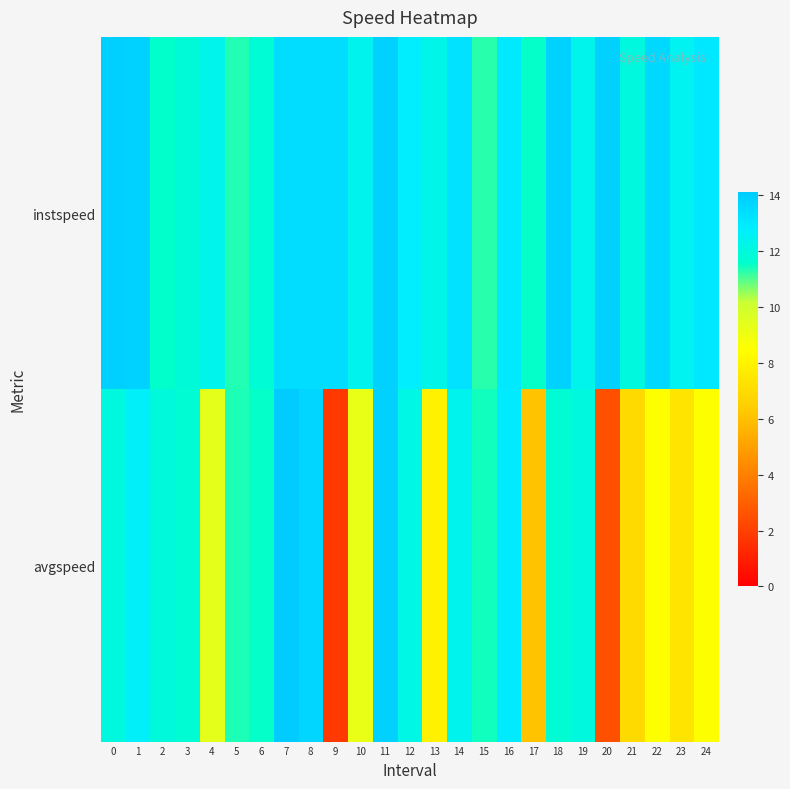

Reading left to right, extract all data points from this chart.

instspeed: 0=13.9	1=13.8	2=11.6	3=11.9	4=12.3	5=11.3	6=11.8	7=13.4	8=13.4	9=13.5	10=12.4	11=13.9	12=12.8	13=12.3	14=13.2	15=11.3	16=13.0	17=11.5	18=13.8	19=12.3	20=13.9	21=12.1	22=13.6	23=12.5	24=13.0
avgspeed: 0=12.1	1=12.7	2=12.0	3=11.8	4=9.4	5=11.4	6=11.5	7=14.1	8=13.7	9=1.8	10=9.2	11=13.9	12=12.2	13=7.9	14=12.4	15=11.4	16=12.9	17=6.1	18=11.8	19=12.1	20=2.5	21=7.0	22=8.5	23=7.4	24=8.5